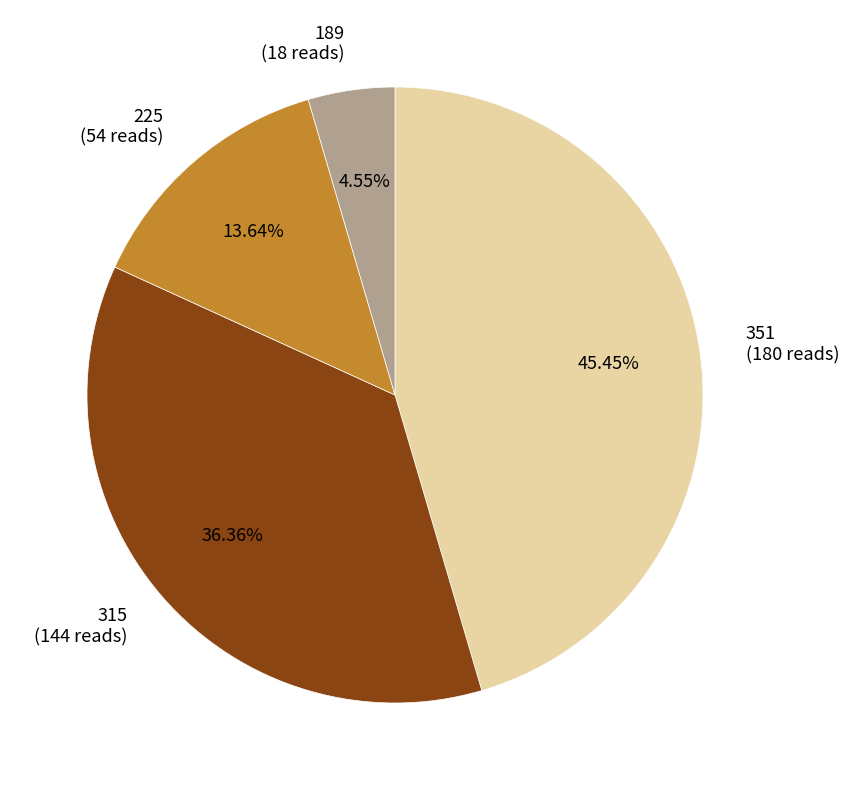

To the nearest percent, what is the average slice percentage?

25%